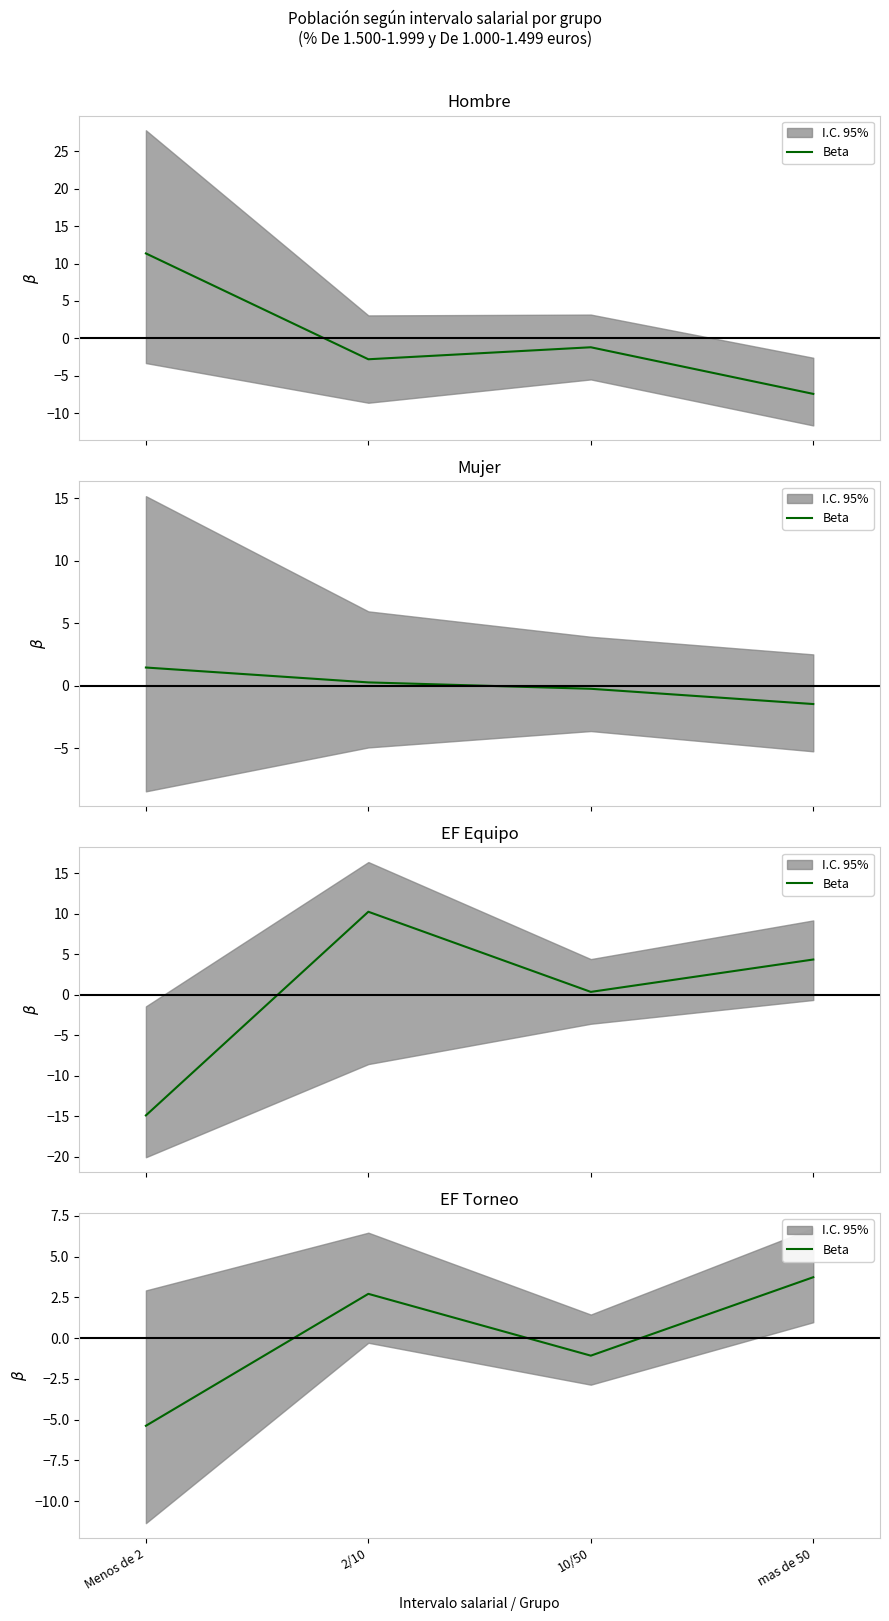

Where is the data nearest to the value 0?

10/50